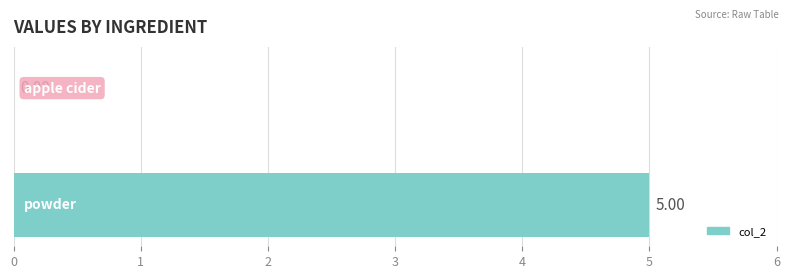

What is the sum of all values?

5